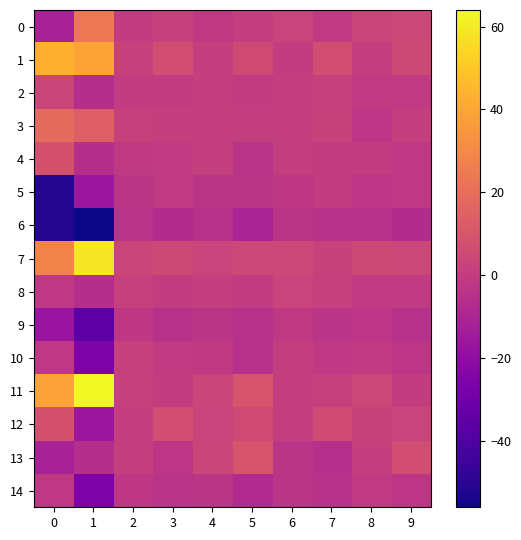

Reading left to right, what are all the values shown in this chart?

0: 0=-11.7	1=24.0	2=-0.3	3=2.0	4=-1.2	5=0.7	6=2.7	7=-0.8	8=3.1	9=4.0
1: 0=43.3	1=39.0	2=1.7	3=7.0	4=0.8	5=5.7	6=-0.3	7=7.2	8=1.1	9=5.0
2: 0=3.3	1=-6.0	2=-0.3	3=0.0	4=0.8	5=-0.3	6=0.7	7=1.2	8=-0.9	9=-1.0
3: 0=18.3	1=14.0	2=1.7	3=1.0	4=0.8	5=0.7	6=0.7	7=2.2	8=-2.9	9=1.0
4: 0=8.3	1=-6.0	2=-1.3	3=-1.0	4=0.8	5=-4.3	6=0.7	7=0.2	8=0.1	9=-2.0
5: 0=-51.7	1=-16.0	2=-3.3	3=-1.0	4=-3.2	5=-3.3	6=-2.3	7=0.2	8=-2.9	9=-2.0
6: 0=-51.7	1=-56.0	2=-4.3	3=-7.0	4=-5.2	5=-10.3	6=-3.3	7=-4.8	8=-4.9	9=-7.0
7: 0=28.3	1=59.0	2=3.7	3=5.0	4=2.8	5=4.7	6=4.7	7=2.2	8=5.1	9=4.0
8: 0=-1.7	1=-6.0	2=1.7	3=0.0	4=0.8	5=-0.3	6=2.7	7=1.2	8=-0.9	9=-1.0
9: 0=-16.7	1=-36.0	2=-2.3	3=-5.0	4=-3.2	5=-5.3	6=-1.3	7=-3.8	8=-2.9	9=-5.0
10: 0=-1.7	1=-26.0	2=1.7	3=-1.0	4=-1.2	5=-5.3	6=0.7	7=-1.8	8=-0.9	9=-3.0
11: 0=38.3	1=64.0	2=1.7	3=0.0	4=3.8	5=9.7	6=0.7	7=1.2	8=4.1	9=0.0
12: 0=8.3	1=-16.0	2=0.7	3=7.0	4=2.8	5=5.7	6=0.7	7=6.2	8=2.1	9=3.0
13: 0=-11.7	1=-6.0	2=0.7	3=-3.0	4=3.8	5=9.7	6=-3.3	7=-5.8	8=1.1	9=7.0
14: 0=-1.7	1=-26.0	2=-2.3	3=-4.0	4=-3.2	5=-7.3	6=-3.3	7=-4.8	8=-0.9	9=-3.0